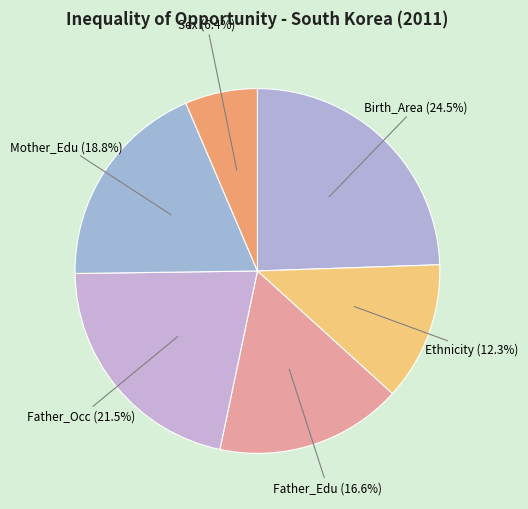

Count the number of slices in the pie.

6